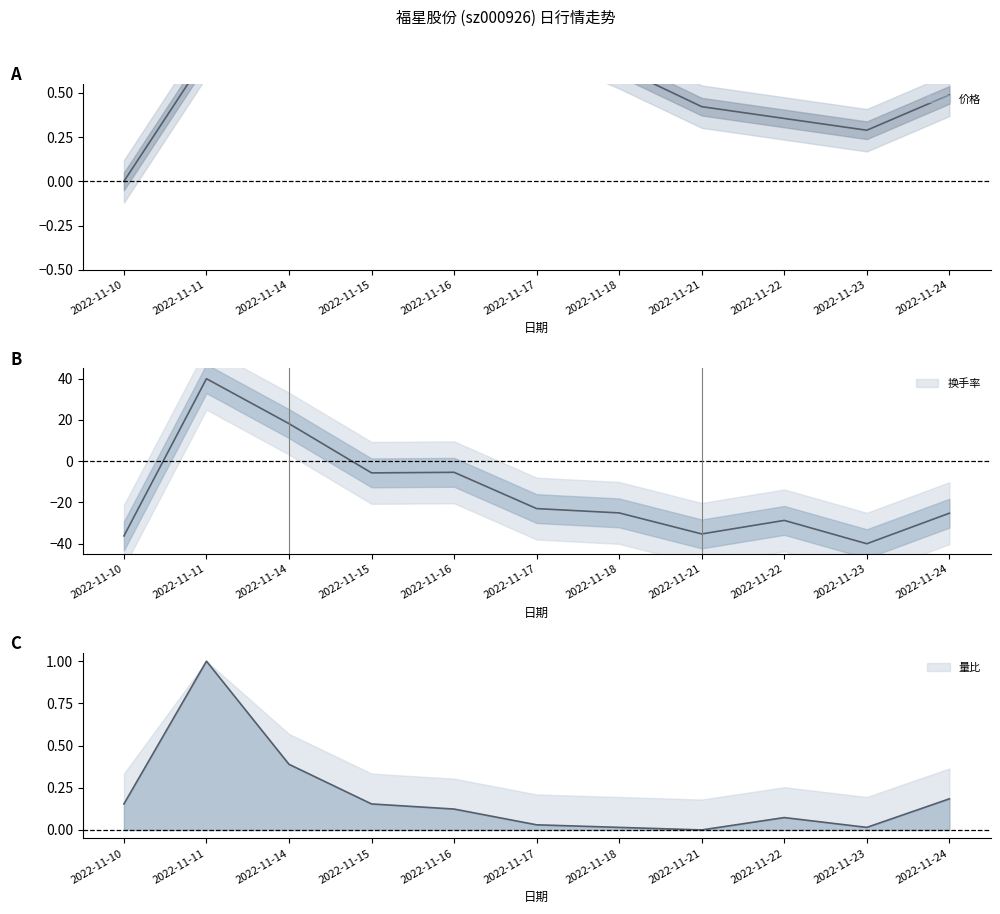

At which category is the sum across all series the highest?

2022-11-11